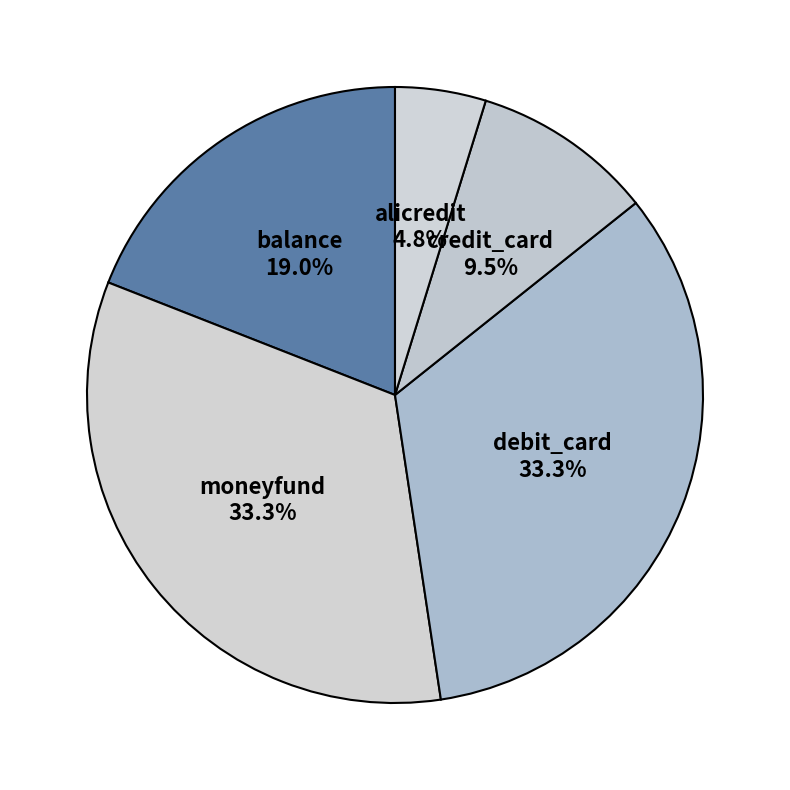

Count the number of slices in the pie.

5